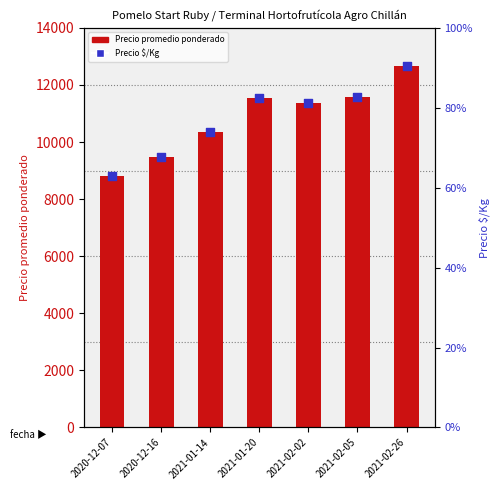

At how many categories does at least one series exceed 10911?

4